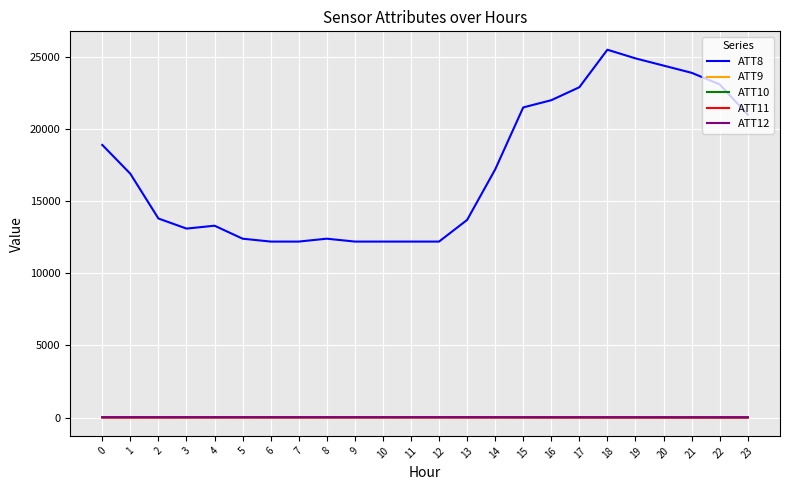

True or false: ATT11 and ATT10 intersect in this chart.

False